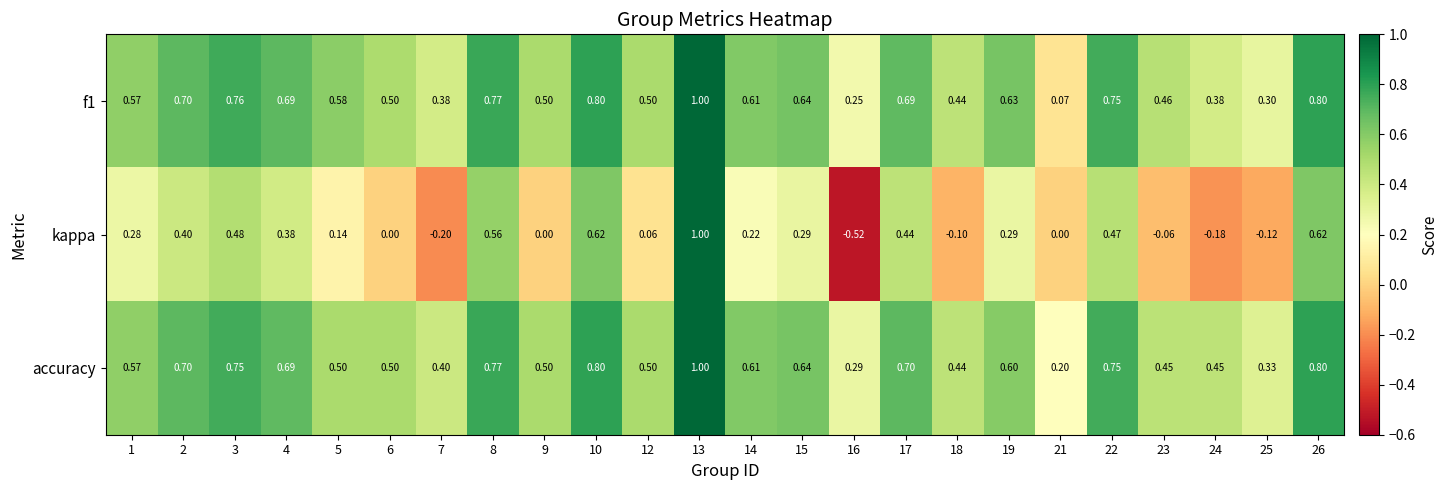

Between 16 and 23, which series saw the biggest shift?

kappa